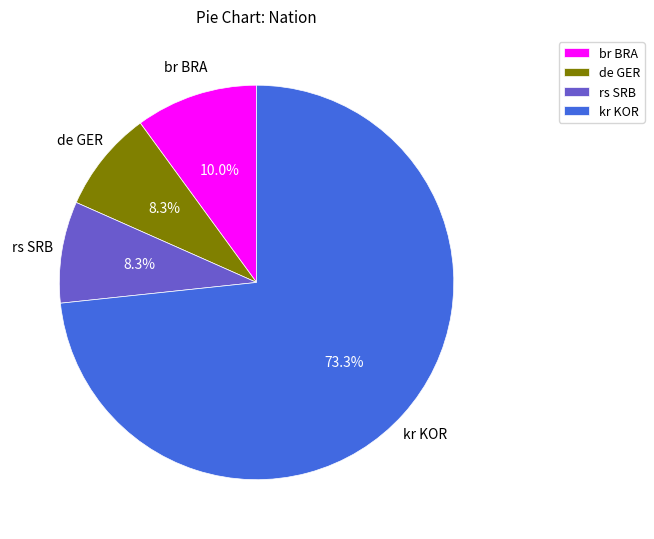

To the nearest percent, what percentage of the pie is kr KOR?

73%